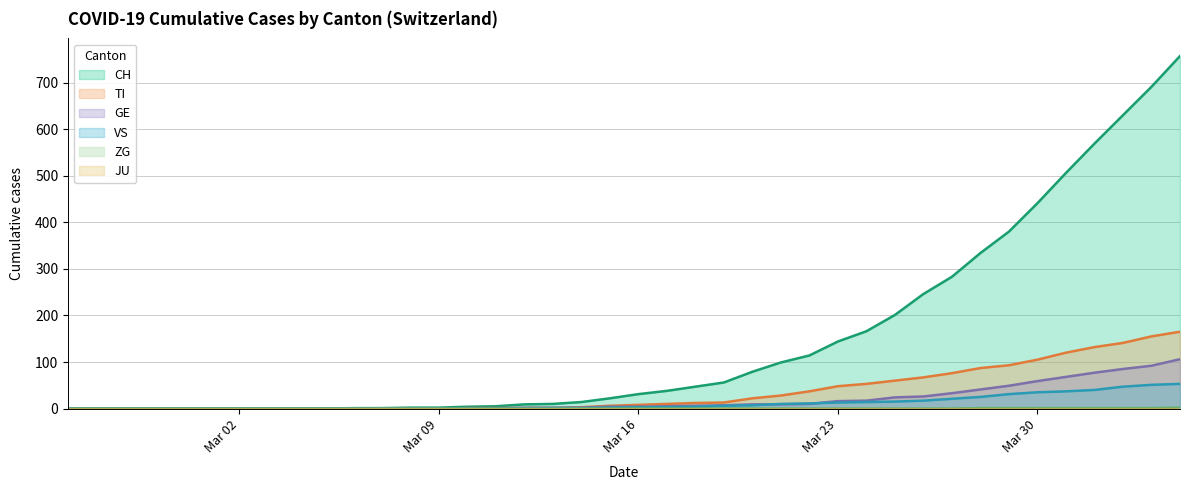

Which series has the largest total across all categories?

CH